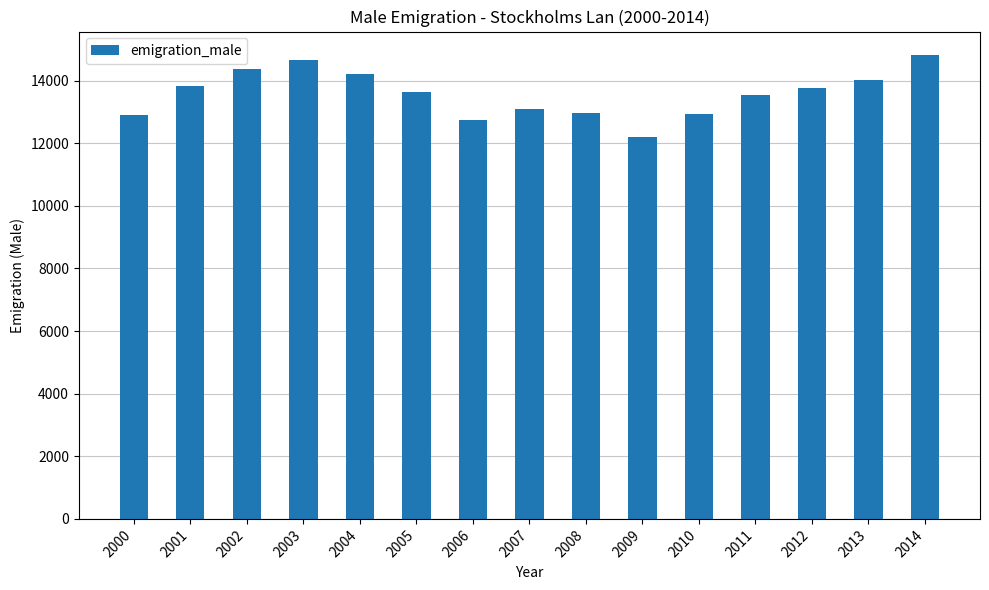

What is the change in value from 2002 to 2014?

+448